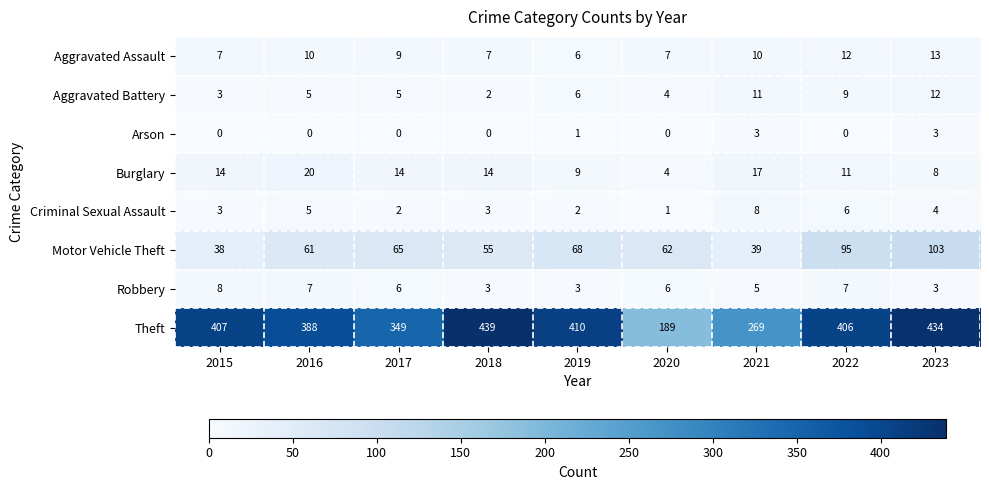

At how many categories does at least one series exceed 6?

9